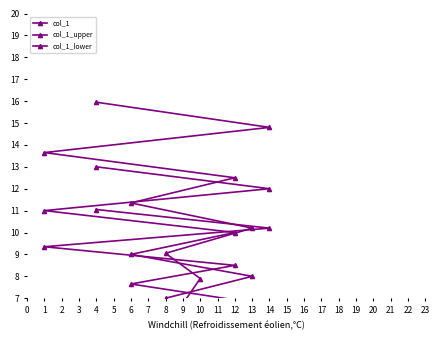

What is the sum of all col_1_lower values?

77.3